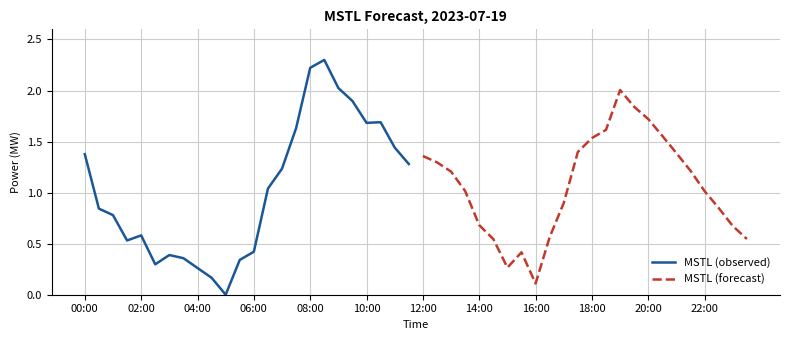

What is the maximum value for MSTL (observed)?

2.3